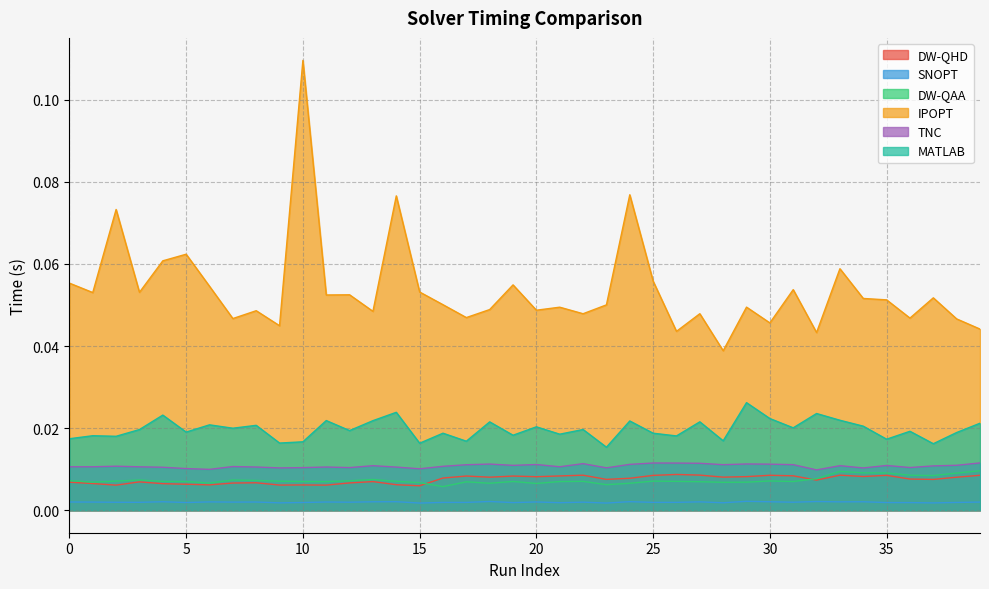

Count the number of data series in this chart.

6